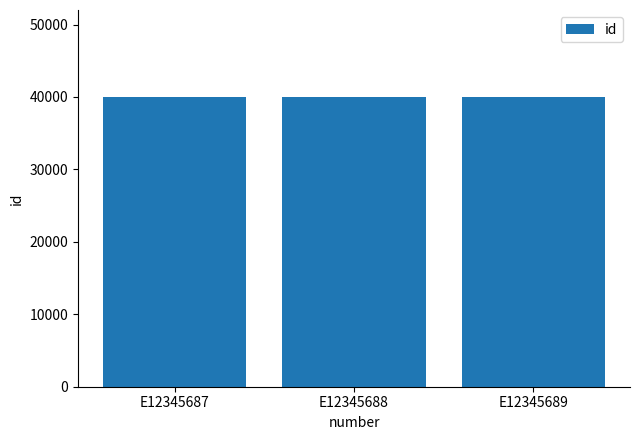

What is the value of the 2nd bar from the left?

40002